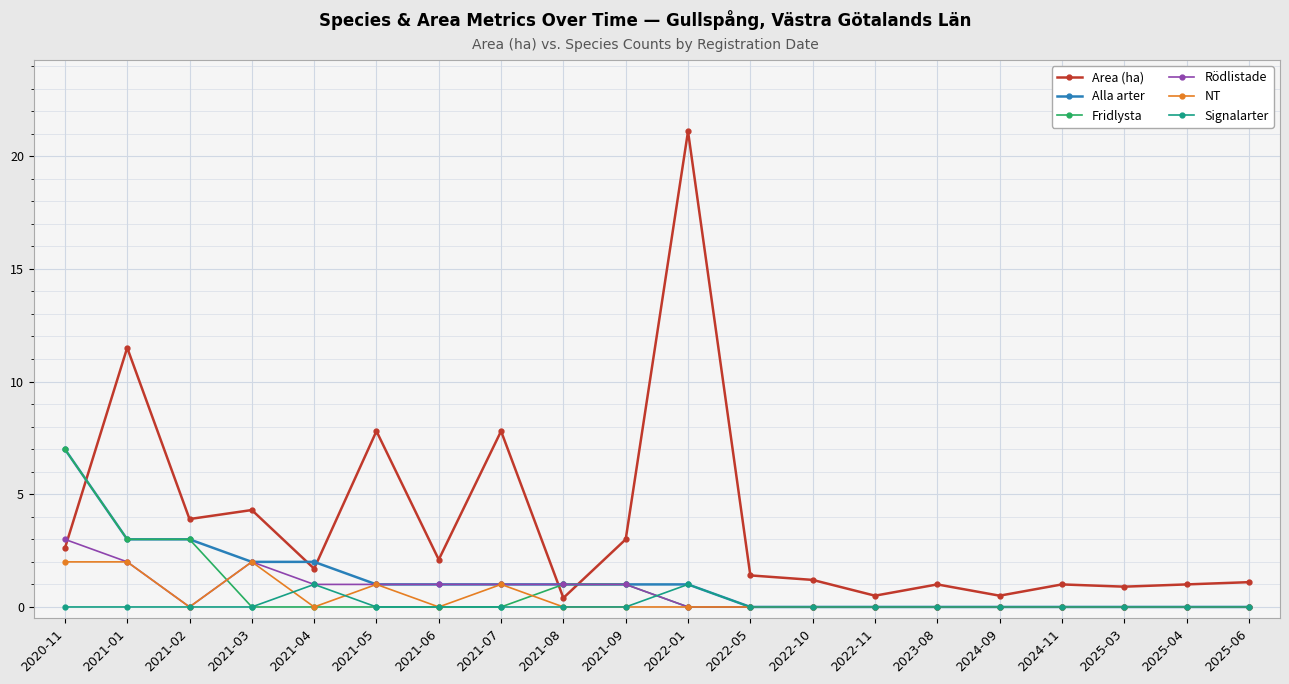

What is the greatest value displayed?

21.1